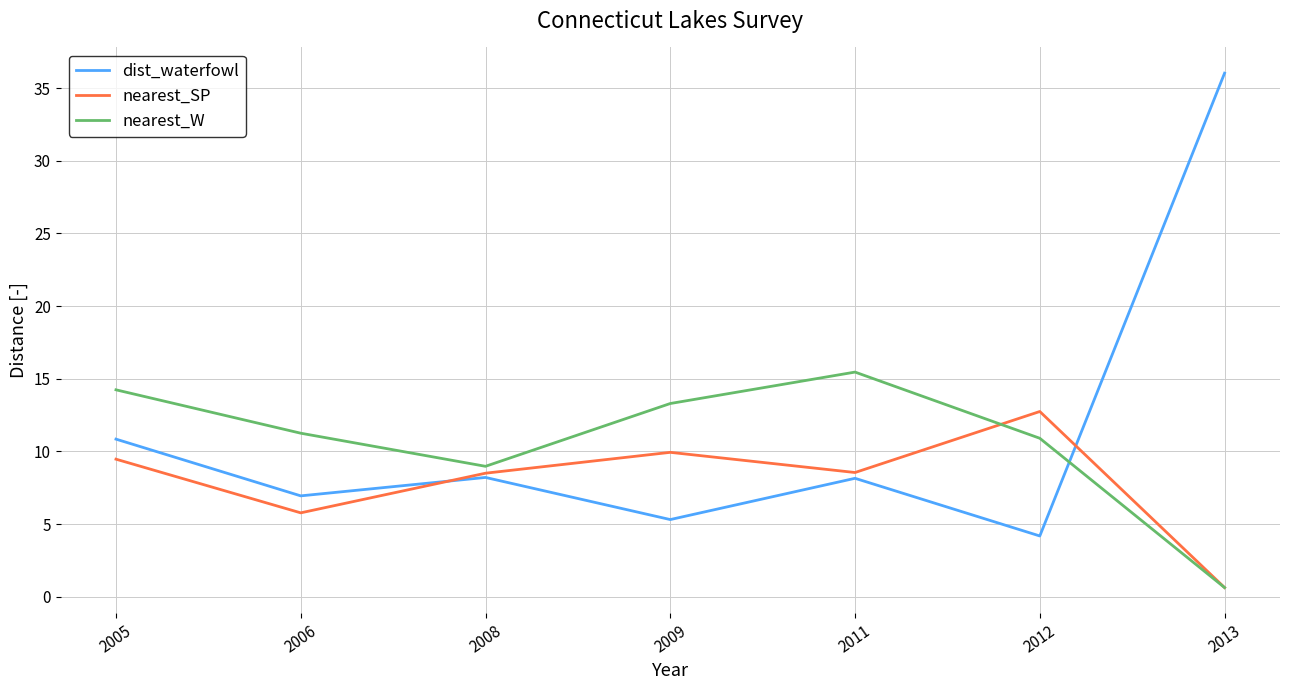

Which series has the widest spread of values?

dist_waterfowl